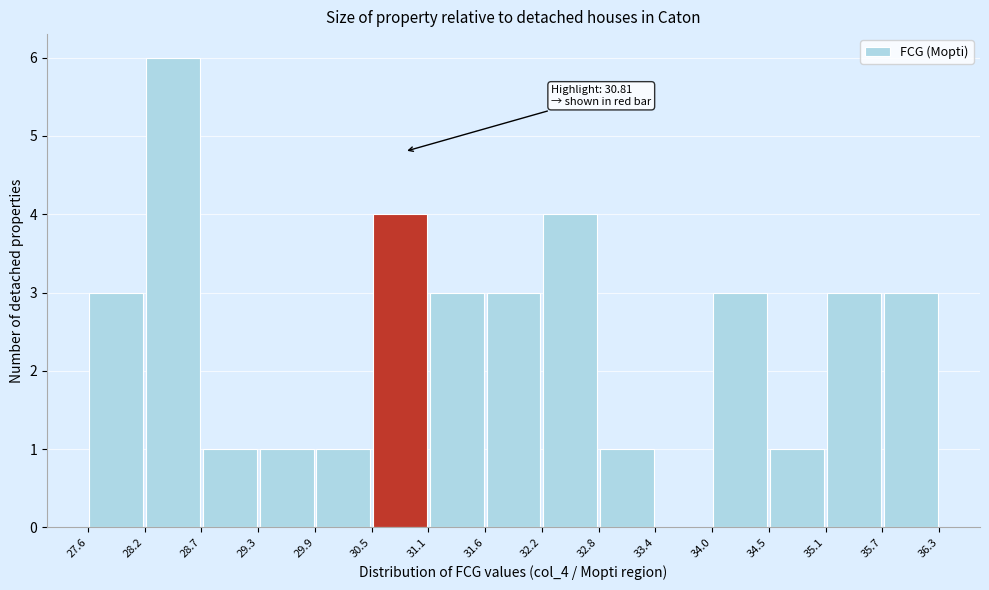

Over which range of the x-axis is the bar tallest?

28.2 to 28.7